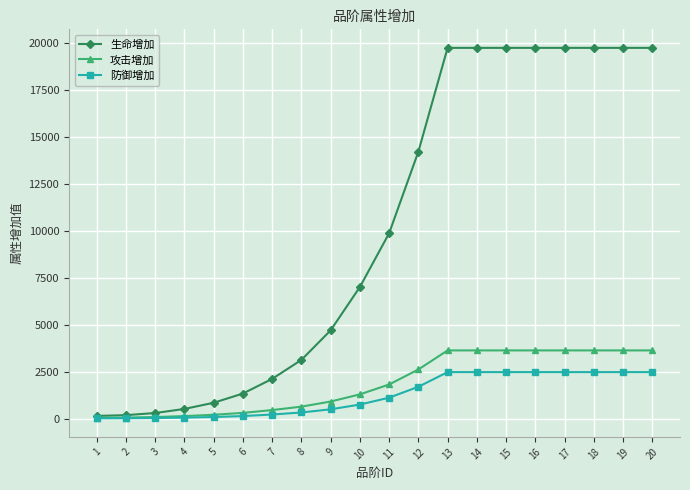

The value of 防御增加 at 13 is 4064. True or false?

False